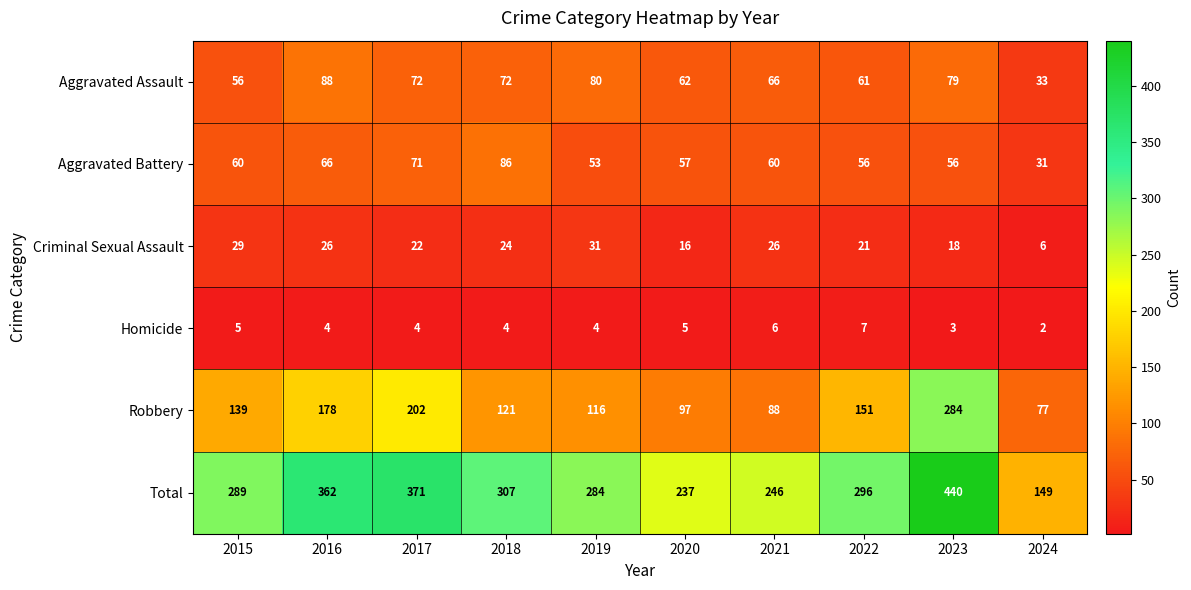

What value does the Homicide series have at 2020?

5